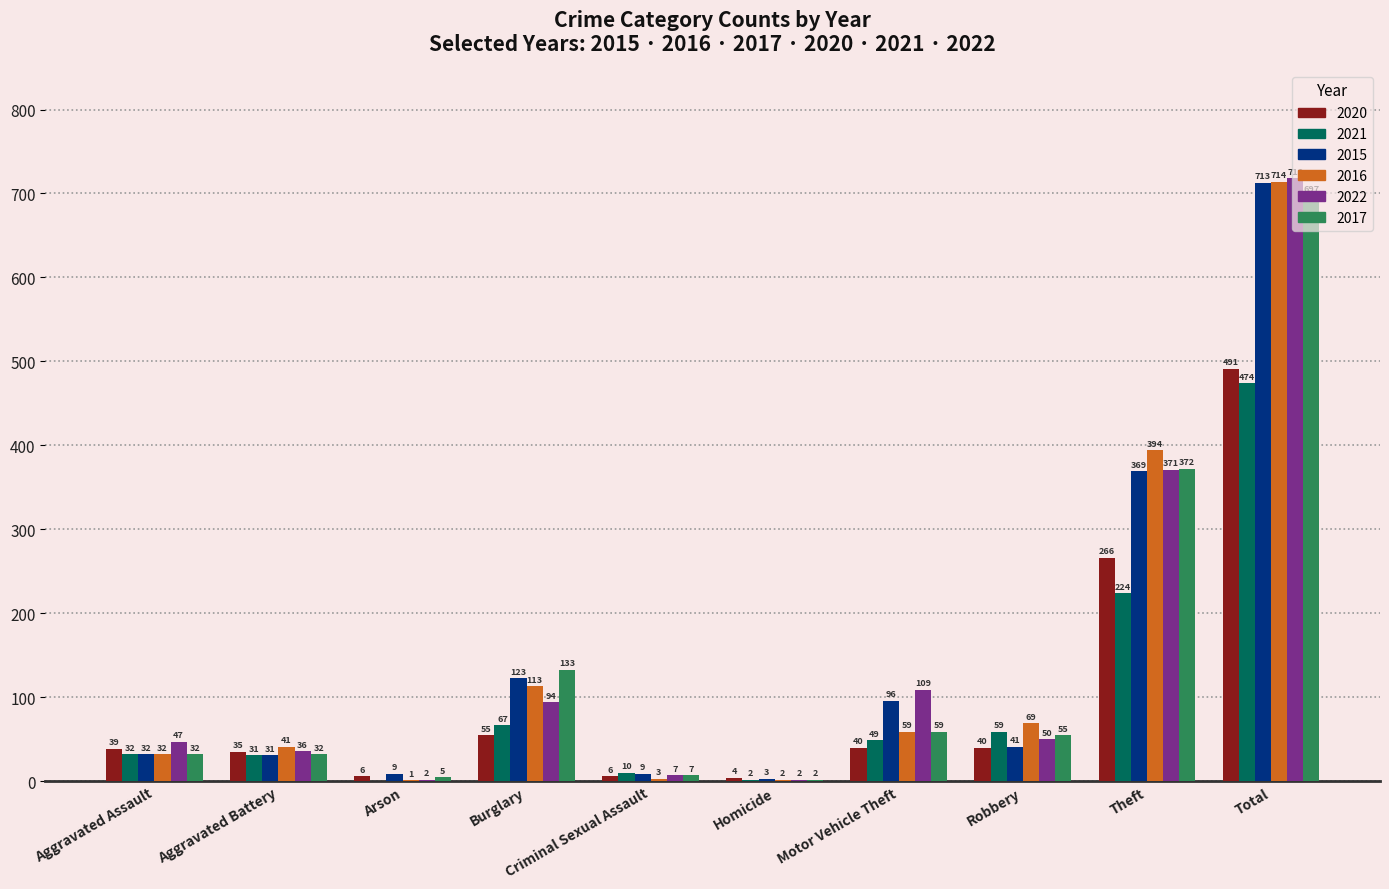

What is the sum of the 2020 values at Aggravated Assault and Theft?

305